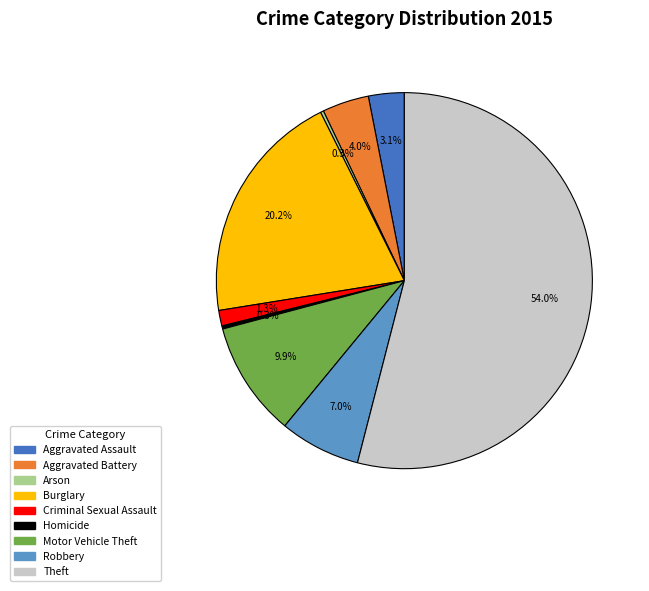

Which category has the biggest portion of the pie?

Theft